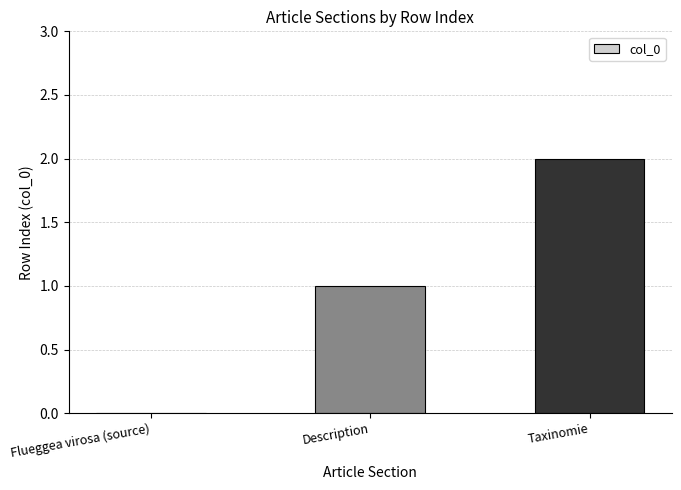

The chart shows a value of 2 at Taxinomie. True or false?

True